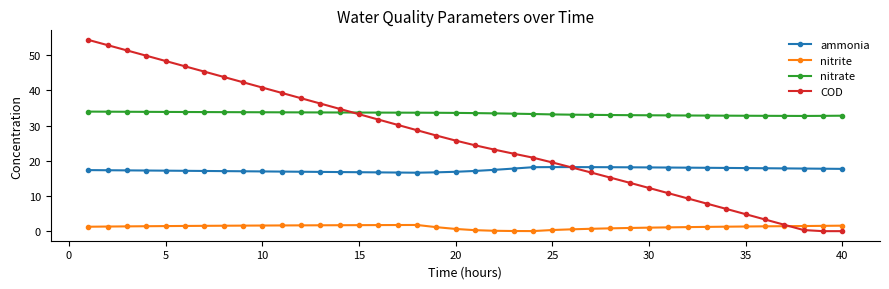

What is the sum of all ammonia values?

698.4